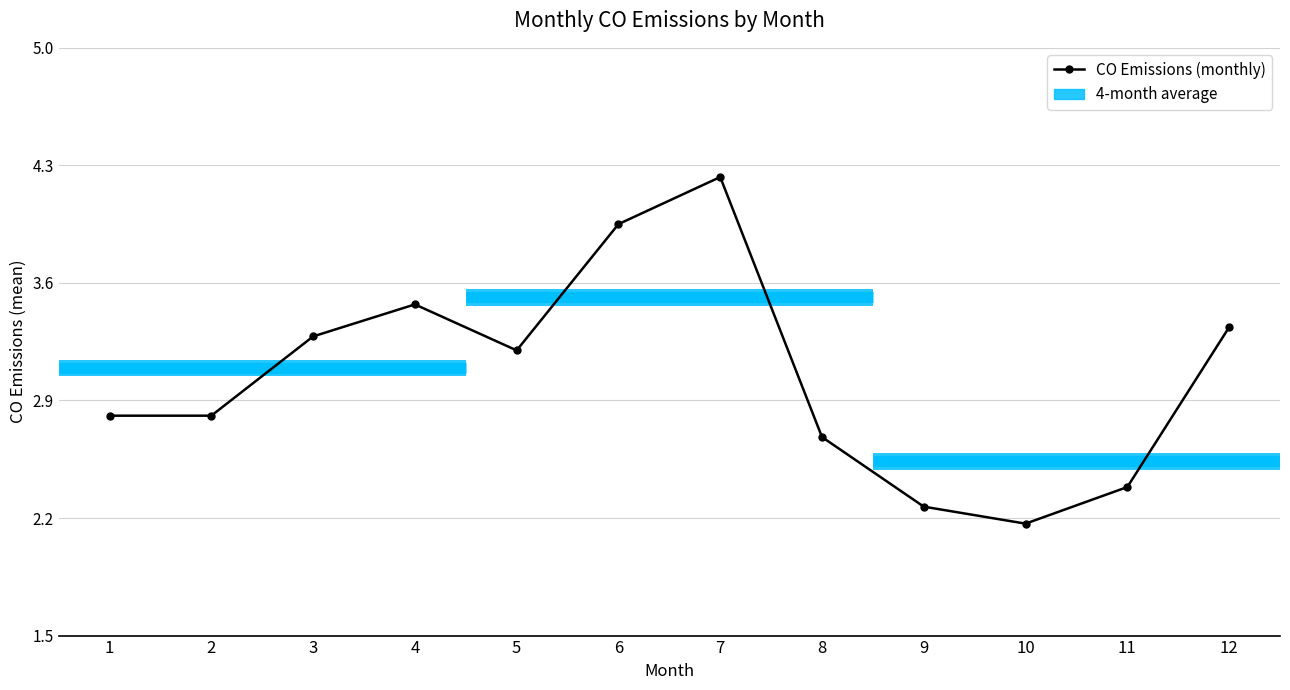

True or false: the data has more than 2 interior local peaks.

False